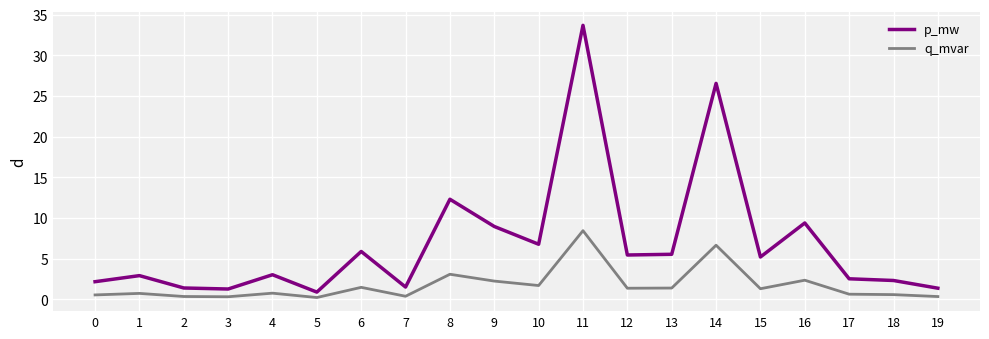

What is the difference between the maximum and minimum values in the p_mw series?

32.8